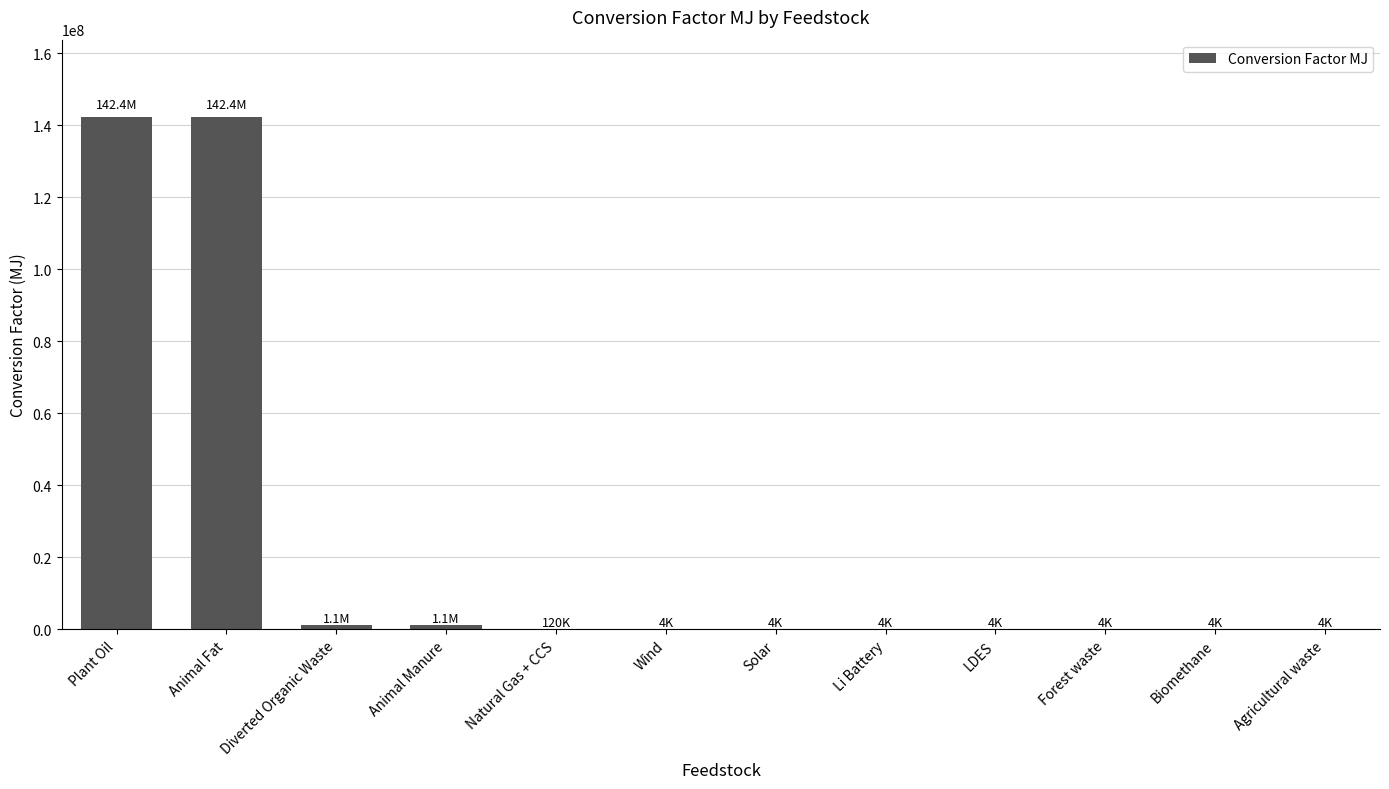

What is the greatest value displayed?

142432539.8